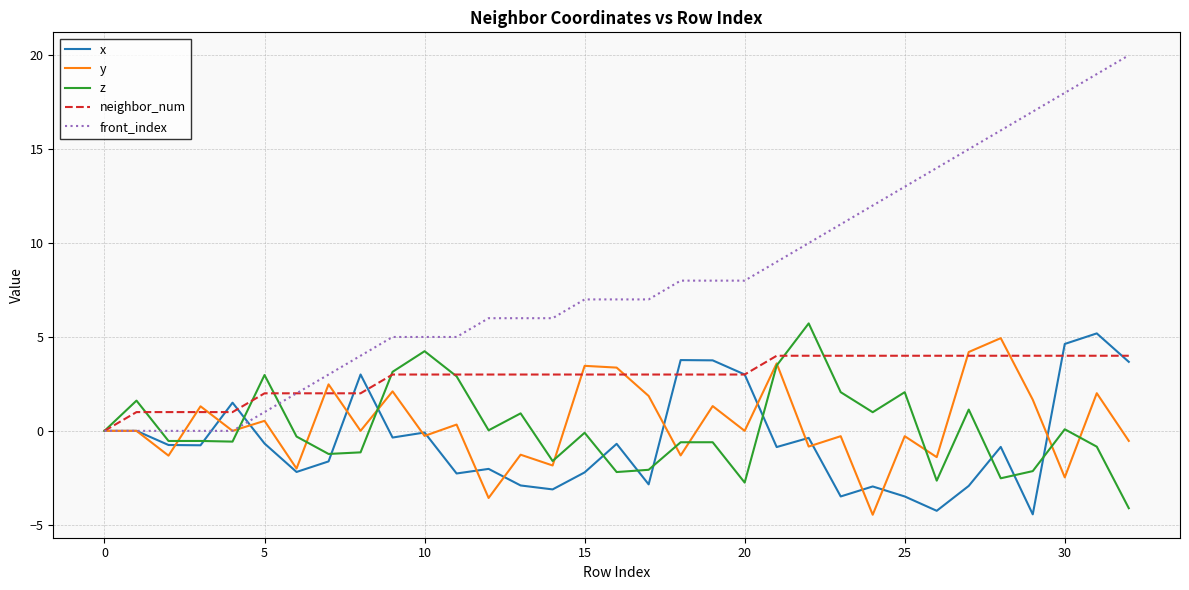

Which series has the largest total across all categories?

front_index